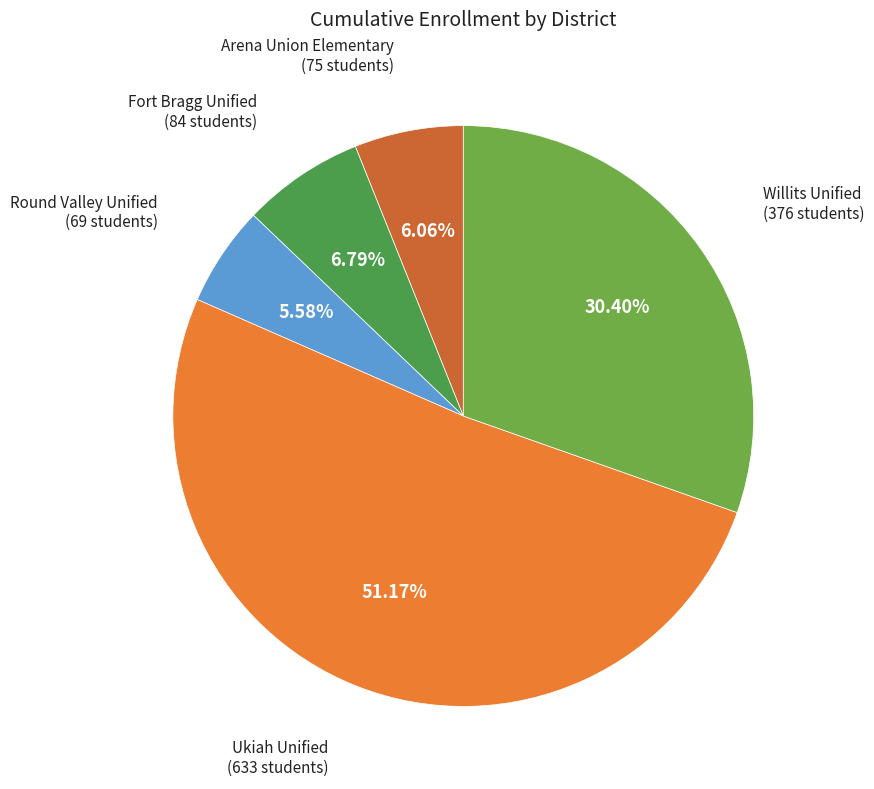

To the nearest percent, what percentage of the pie is Willits Unified?

30%